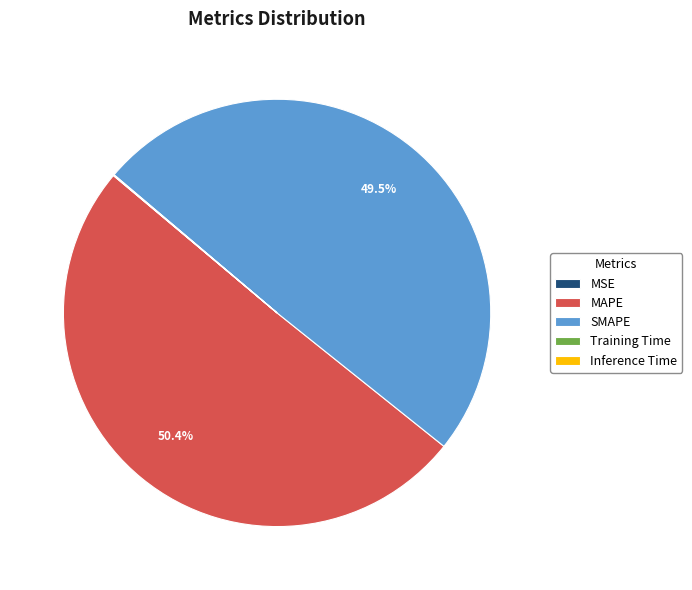

Between MAPE and SMAPE, which is larger?

MAPE